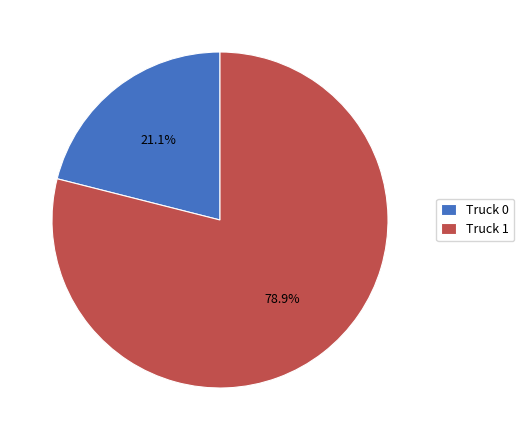

The Truck 1 slice represents 79% of the pie. True or false?

True